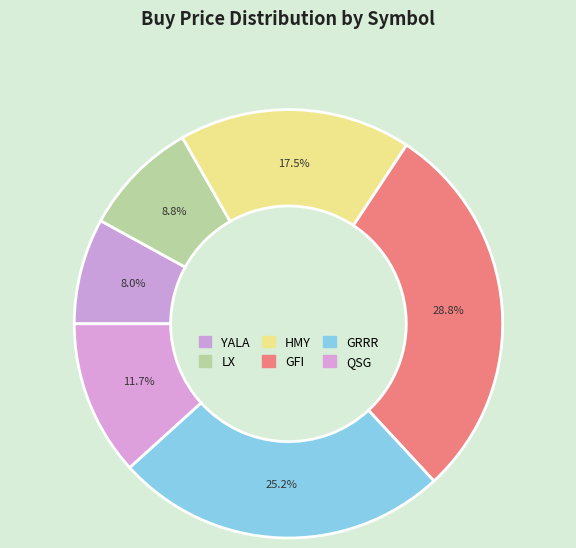

What is the smallest slice in the pie chart?

YALA